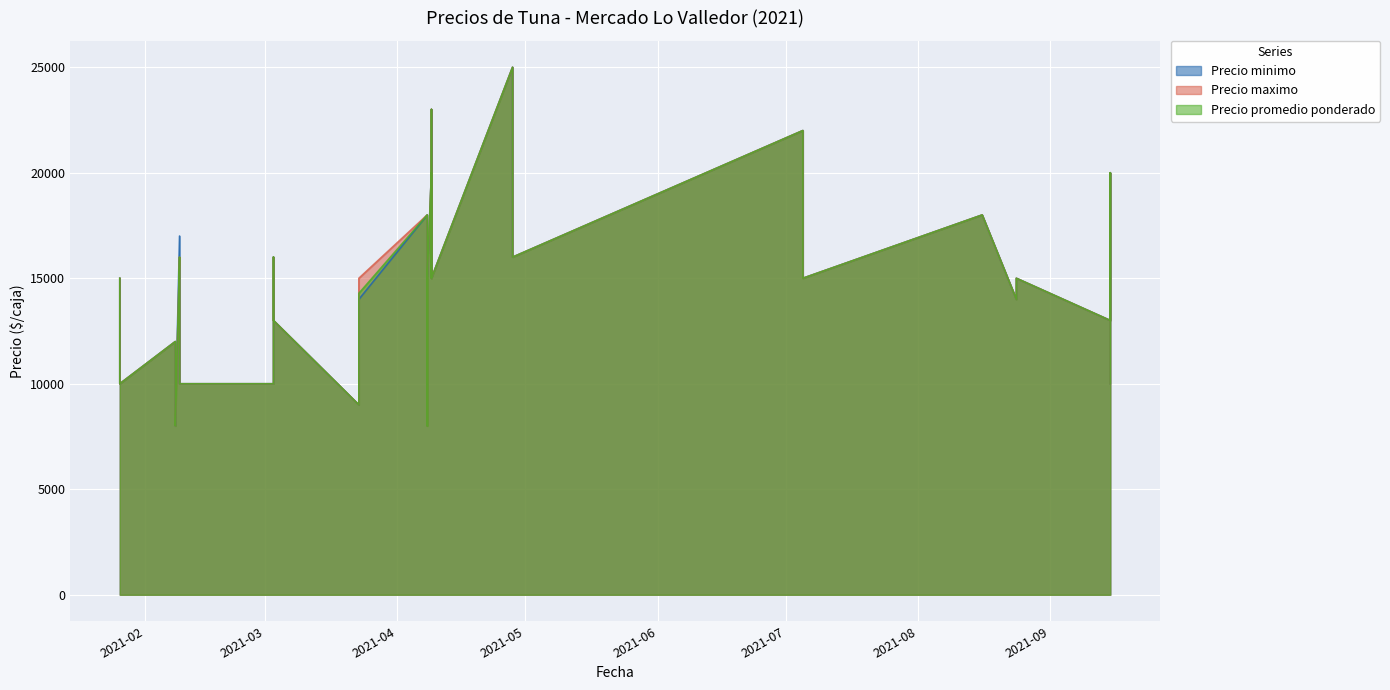

What is the value of the Precio promedio ponderado point at the 8th from the left?

16000